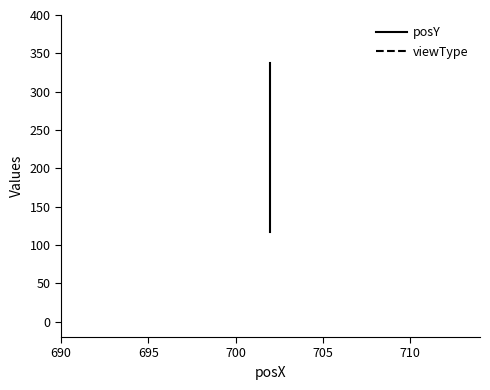

At 690, list the series in order from smallest to largest.

viewType, posY